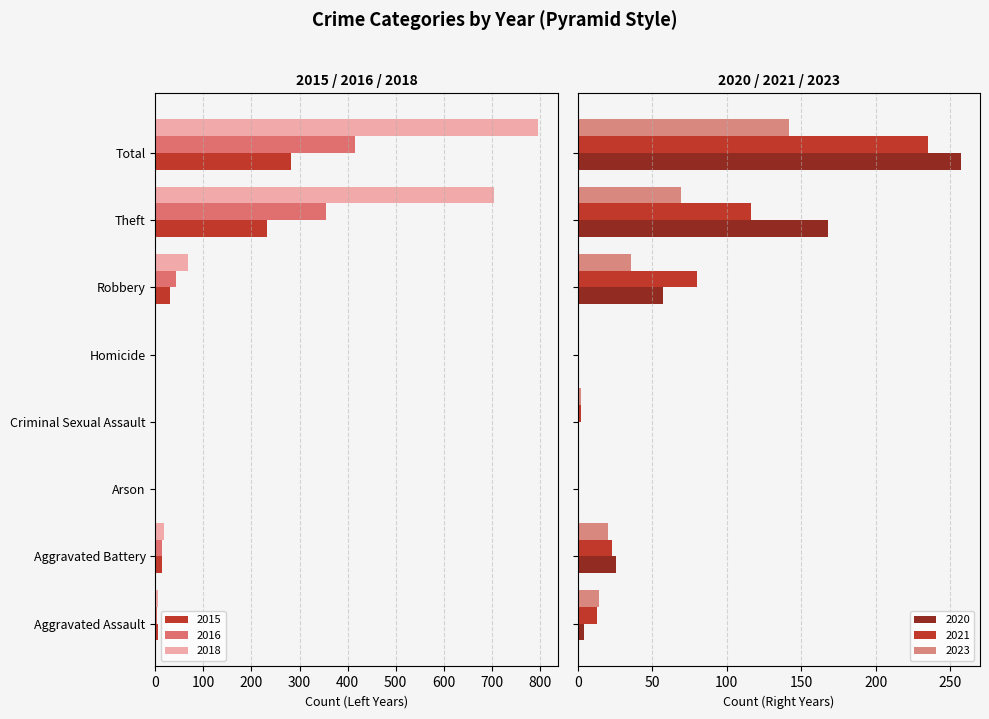

What position from the right is Arson?

6